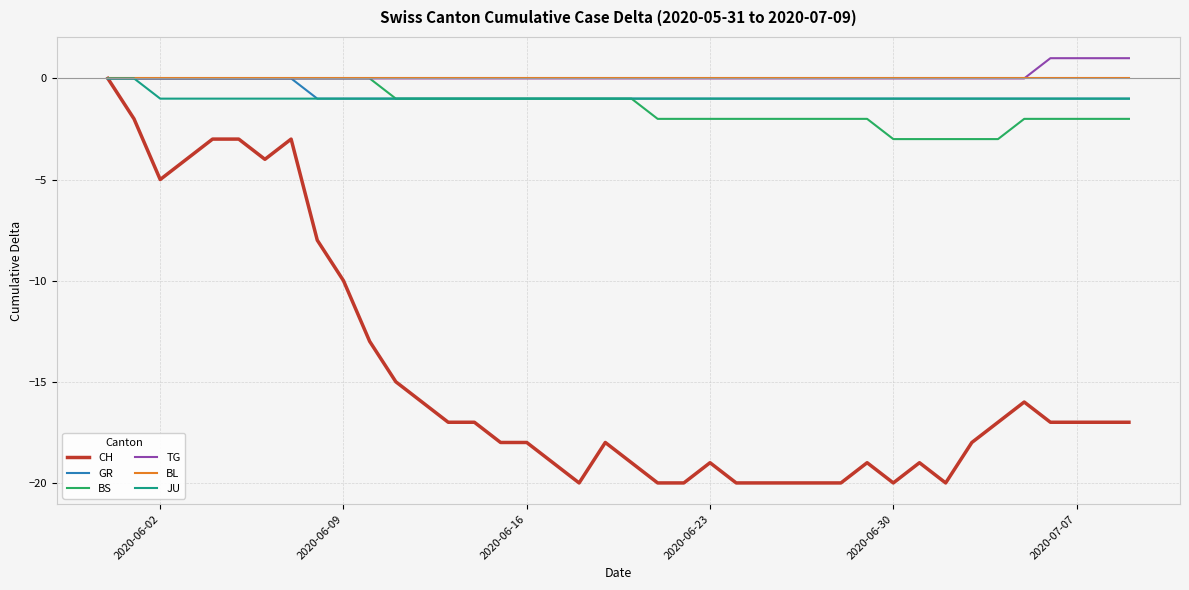

What are all the series names shown in the legend?

CH, GR, BS, TG, BL, JU